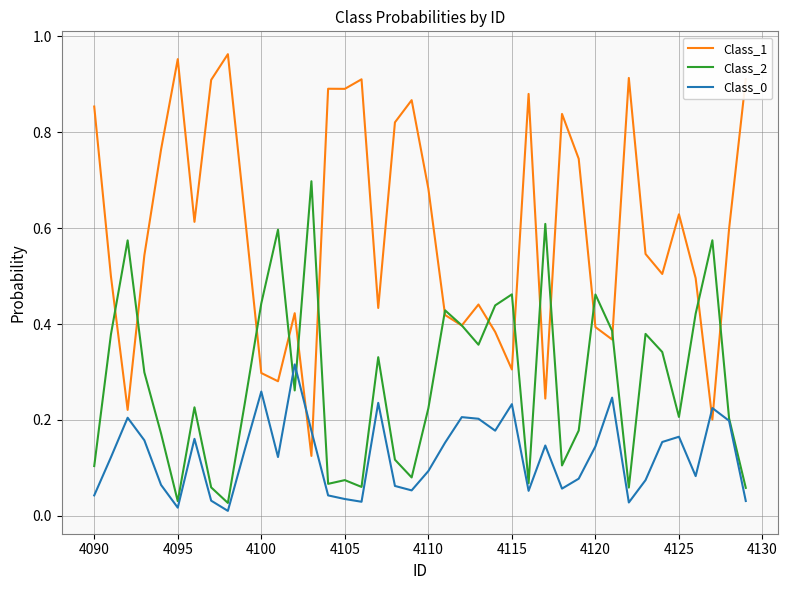

Which series has the widest spread of values?

Class_1